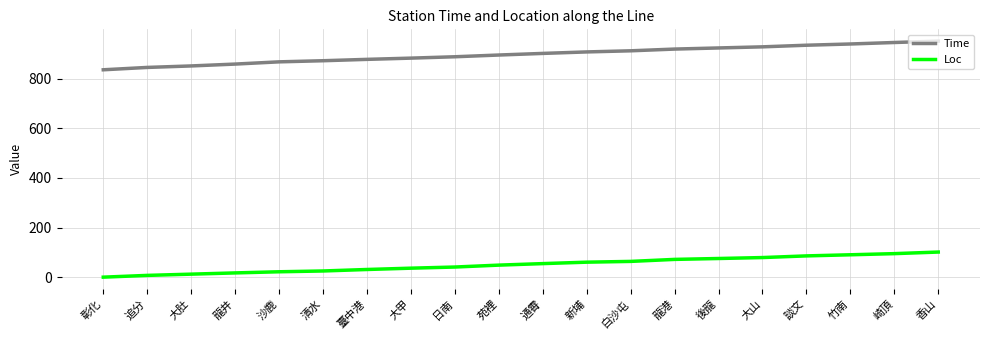

True or false: Loc and Time intersect in this chart.

False